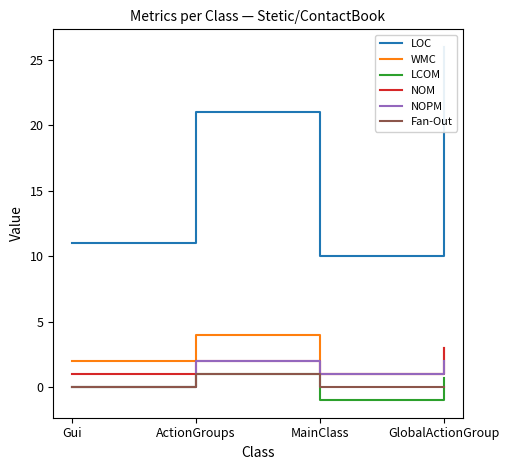

How many values in the Fan-Out series exceed 0?

1